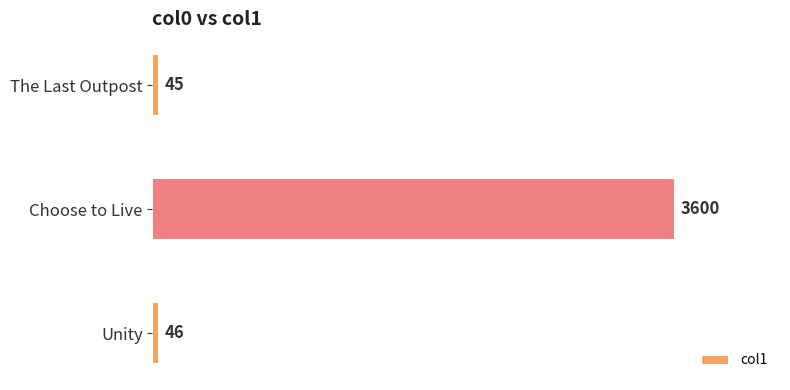

Reading bottom to top, what are all the values shown in this chart?

46	3600	45